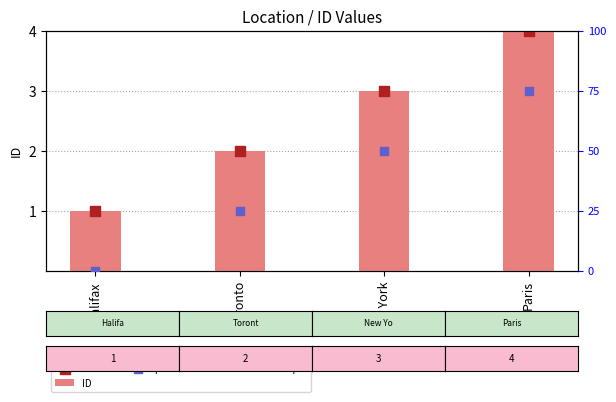

What are all the series names shown in the legend?

ID, count, percentile rank within the sample